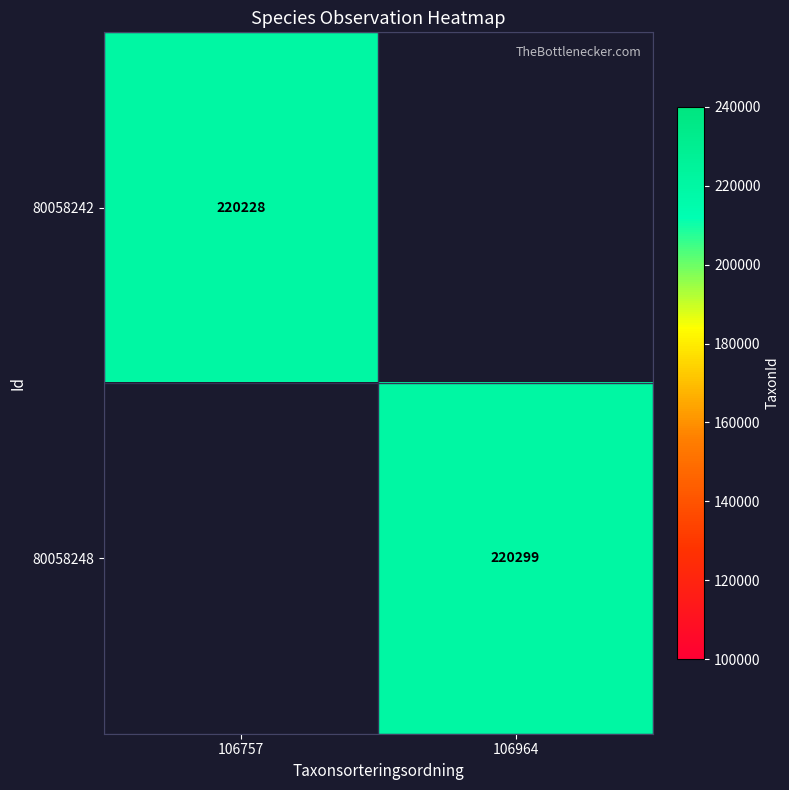

The 80058248 series shows 86426 at 106964. True or false?

False